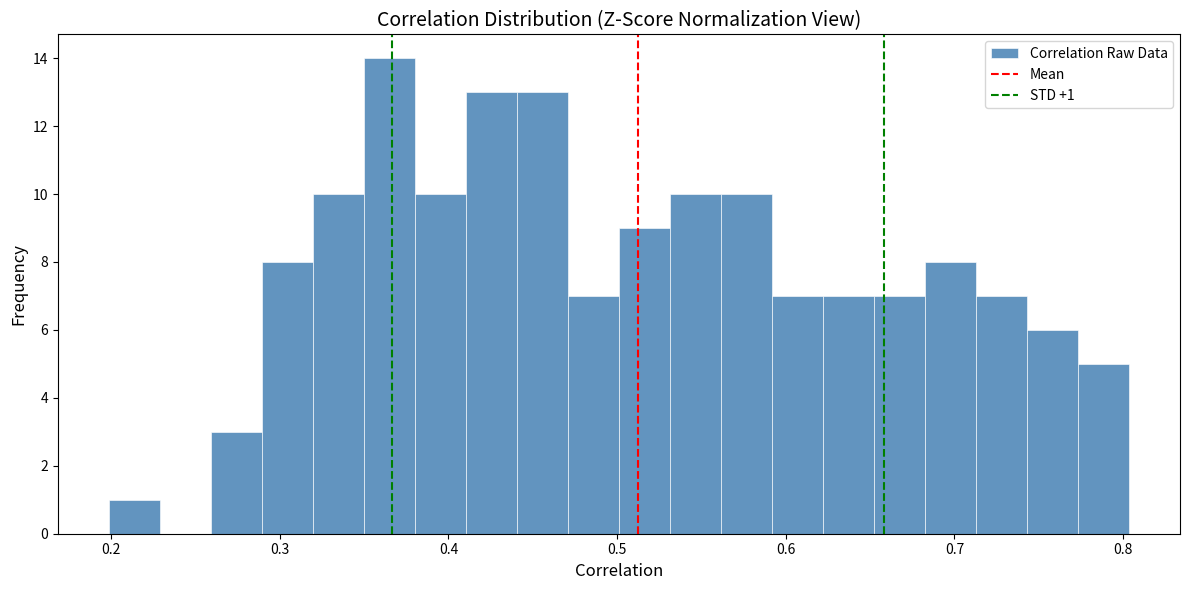

Read against the x-axis, roughly where is the centre of the tallest bar?

0.36